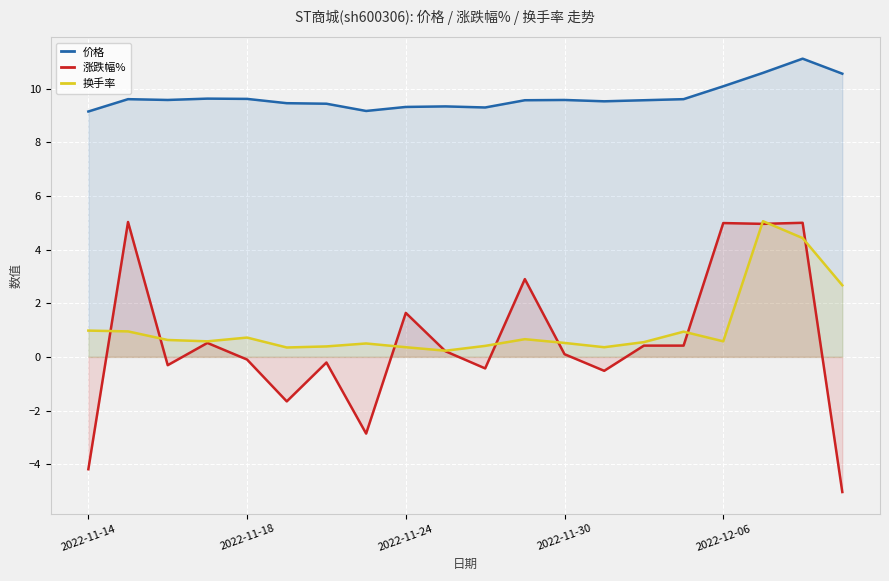

What are all the series names shown in the legend?

价格, 涨跌幅%, 换手率